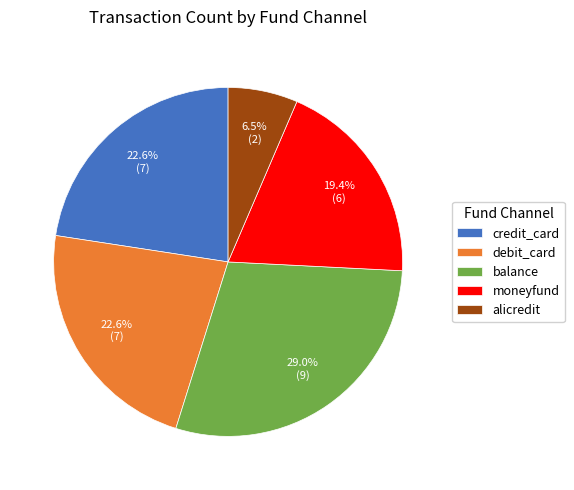

How many slices are in this pie chart?

5